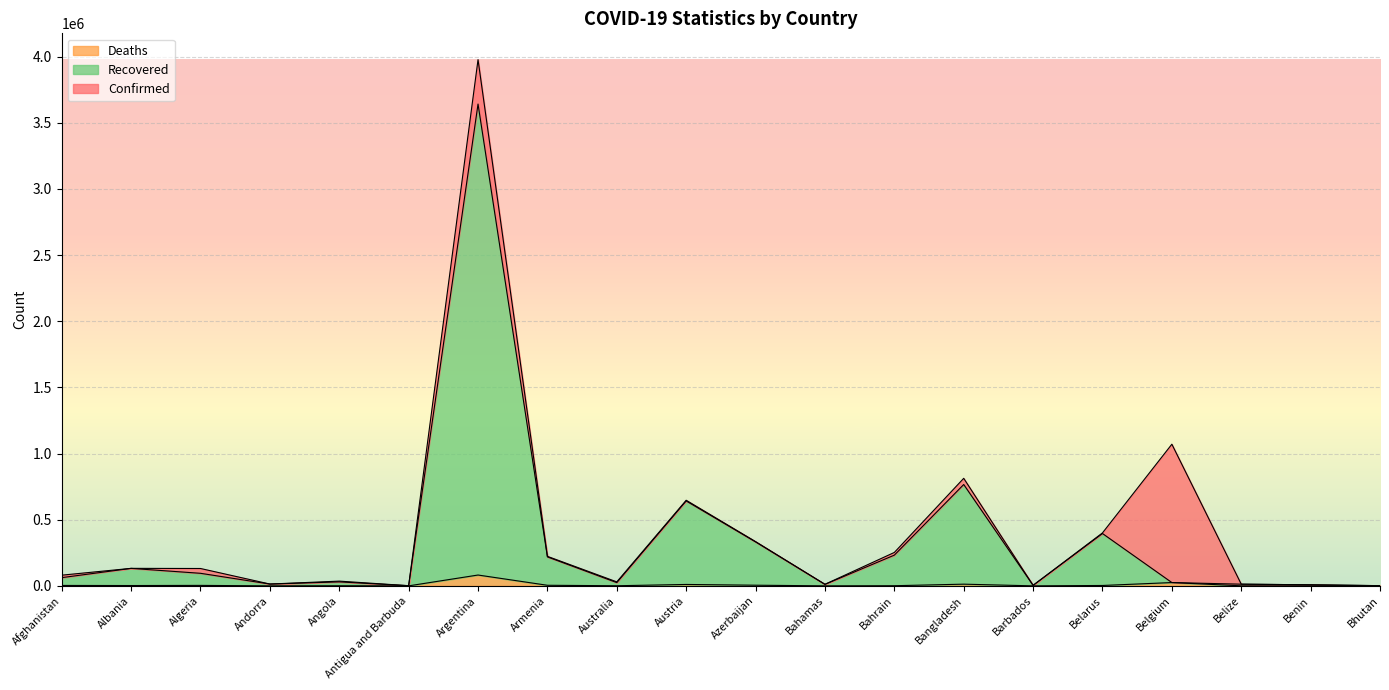

What are all the series names shown in the legend?

Deaths, Recovered, Confirmed